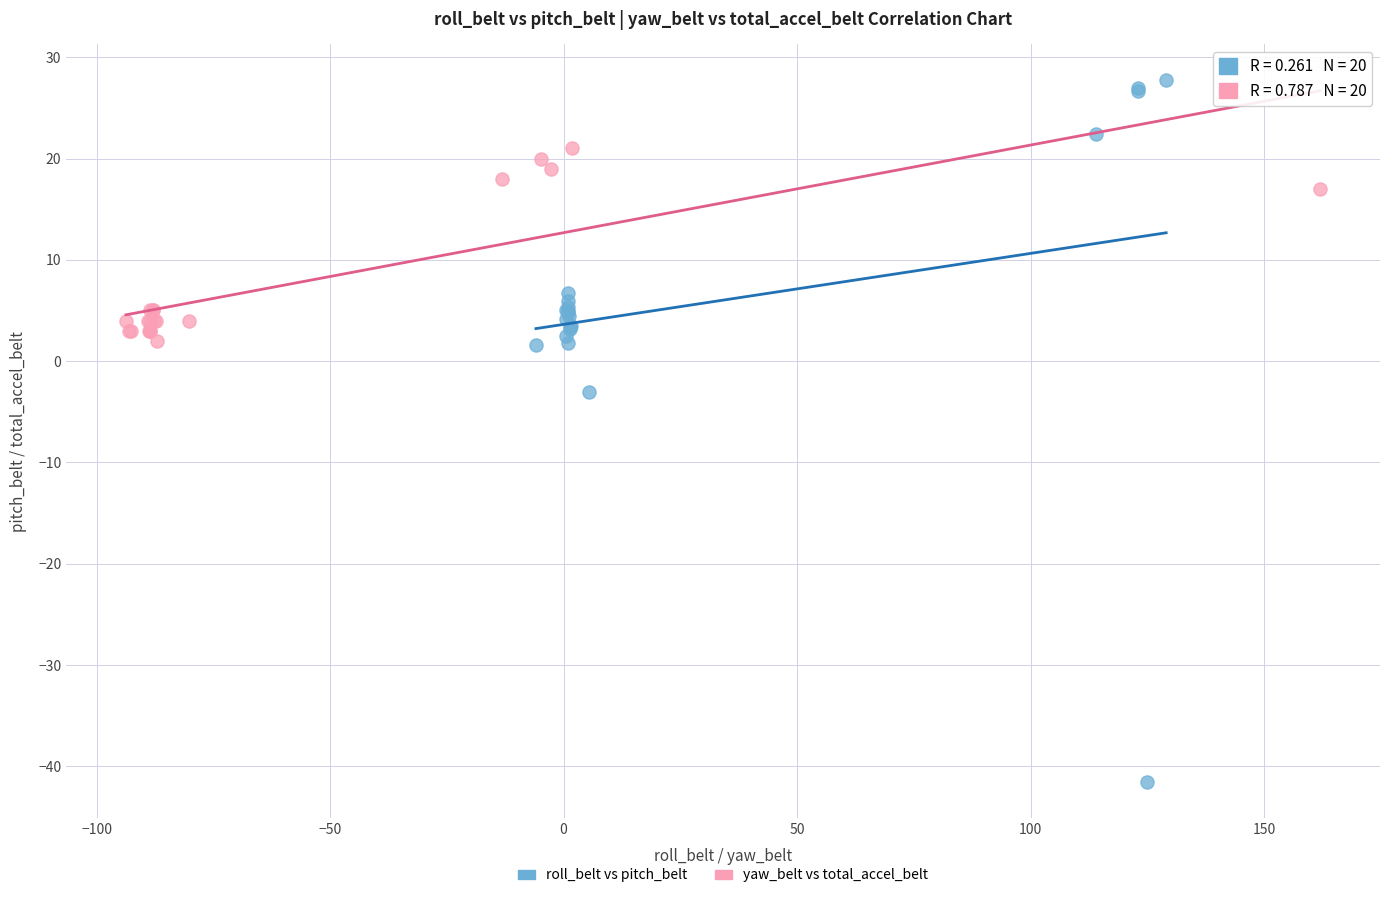

Which series contains the lowest Y value?

roll_belt vs pitch_belt